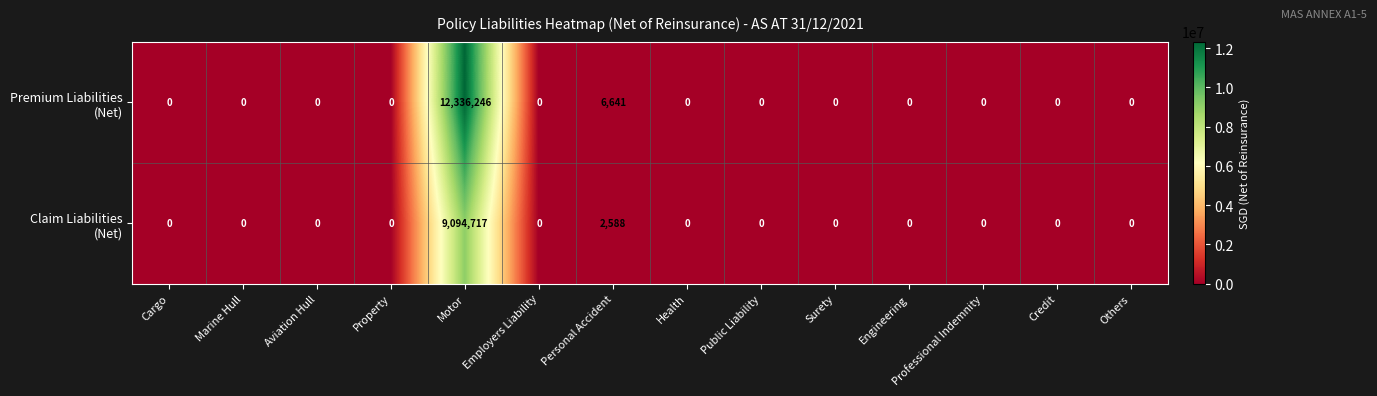

What is the difference between the highest and lowest values at Personal Accident?

4053